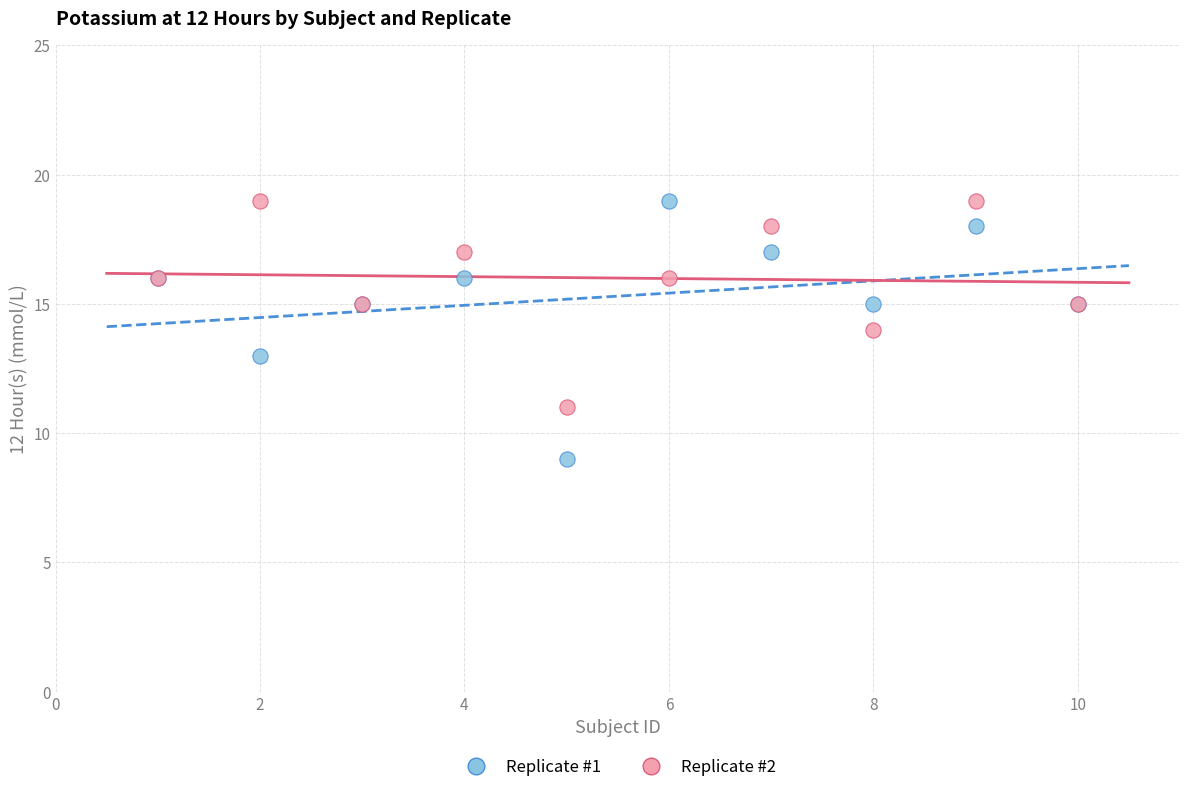

Which series has the largest Y range (max minus min)?

Replicate #1